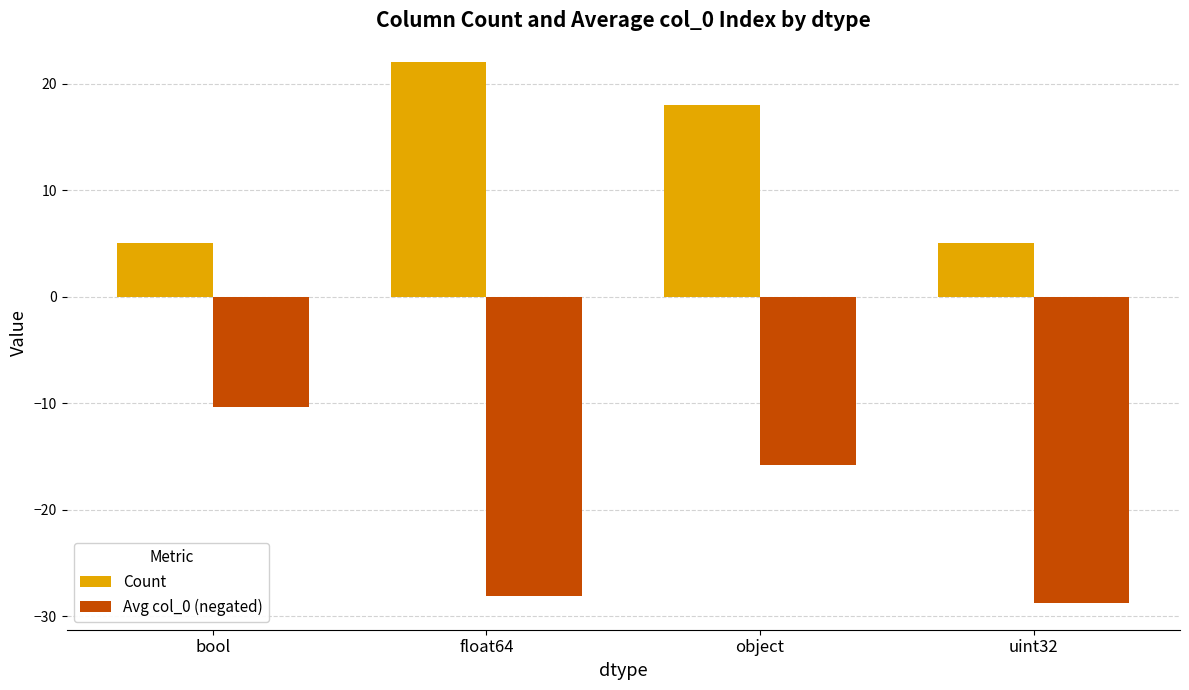

What is the difference between the Count values at uint32 and object?

13.0